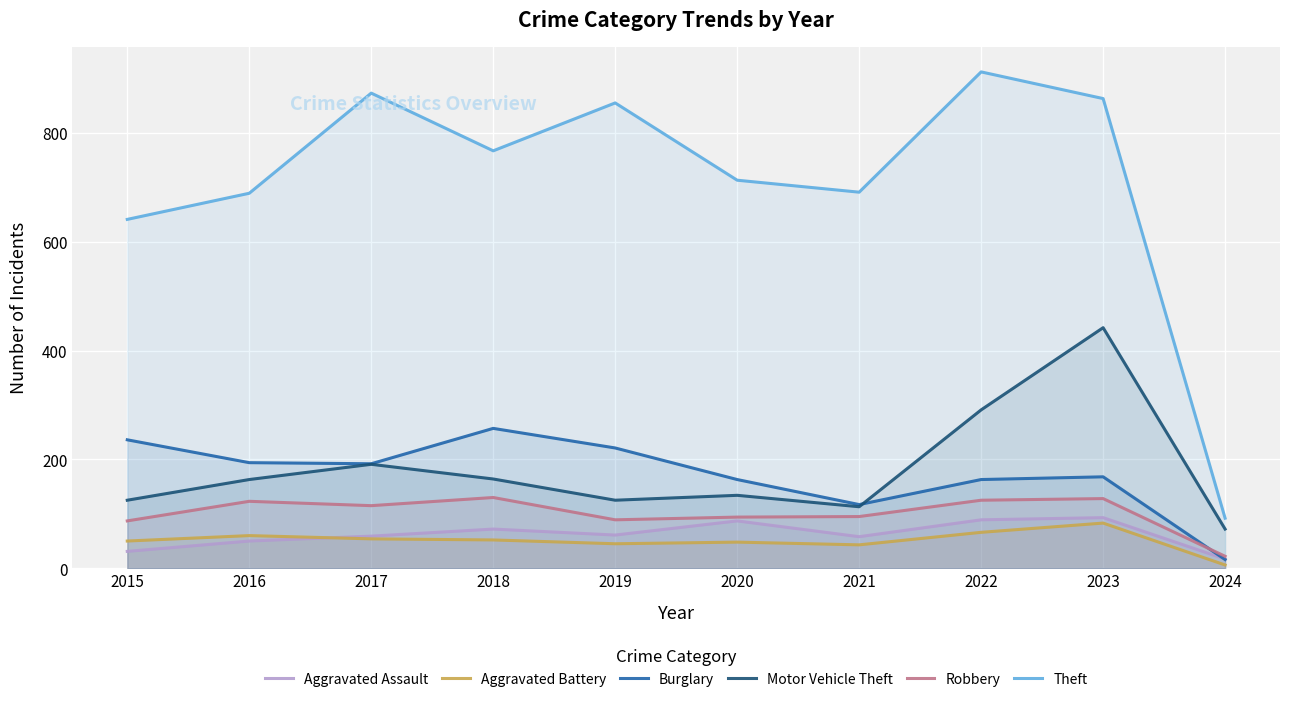

How many lines are shown in the chart?

6